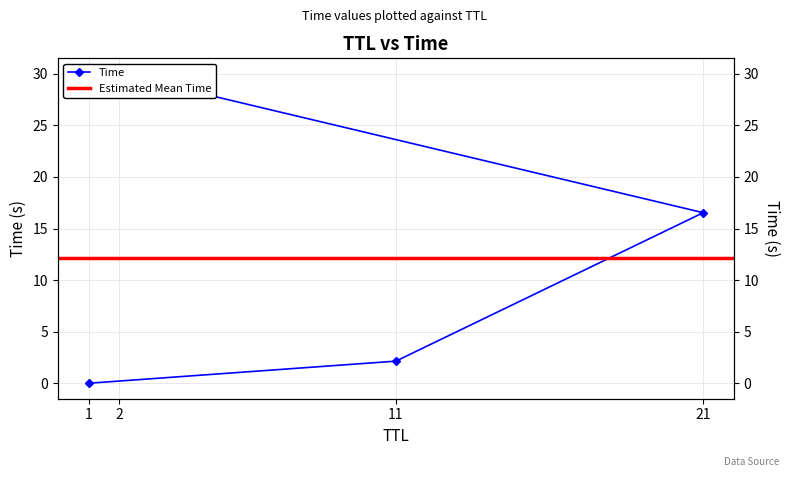

List the labels in order of value, smallest first.

1, 11, 21, 2